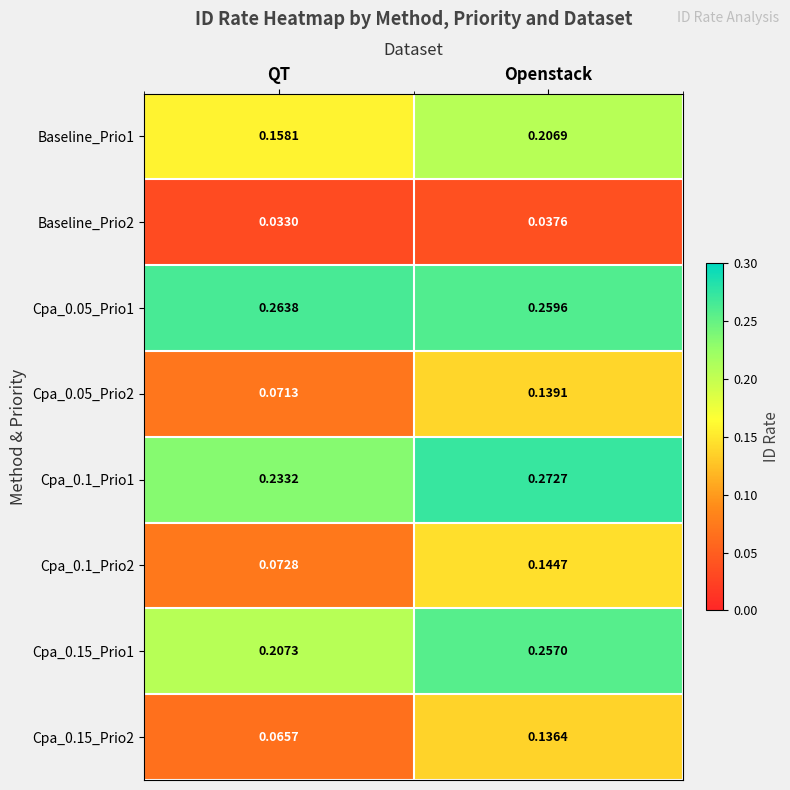

Rank the categories by Cpa_0.05_Prio2 value from lowest to highest.

QT, Openstack